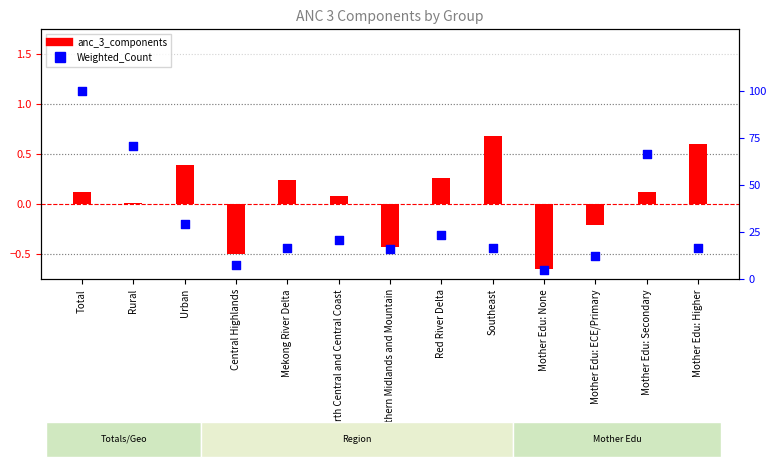

Which series contains the highest Y value?

Weighted_Count